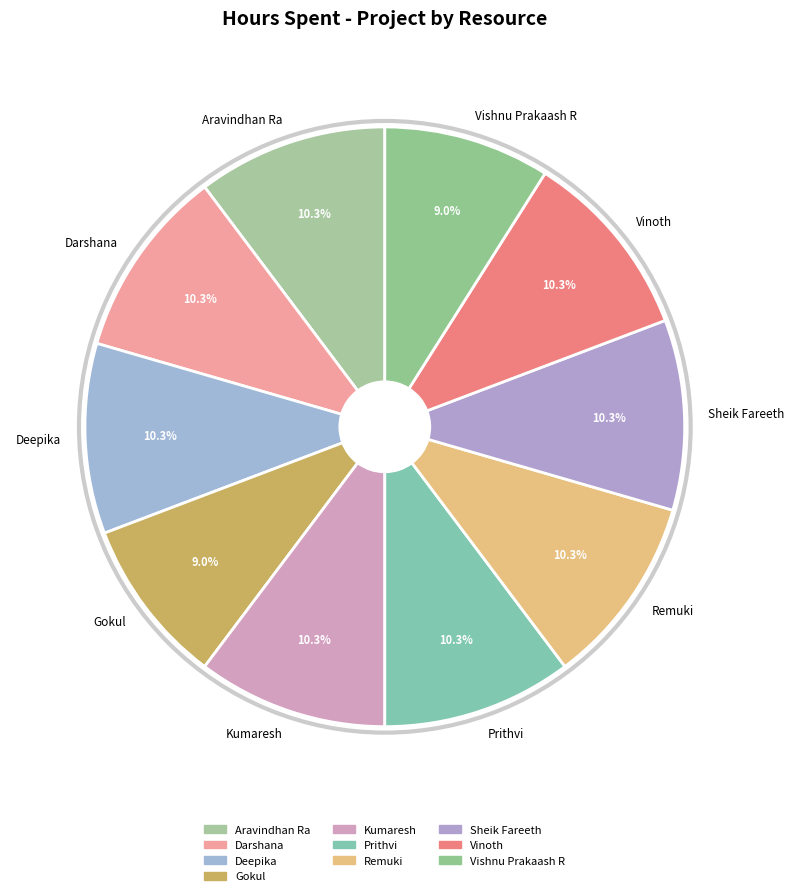

Does Aravindhan Ra account for over 50% of the chart?

No